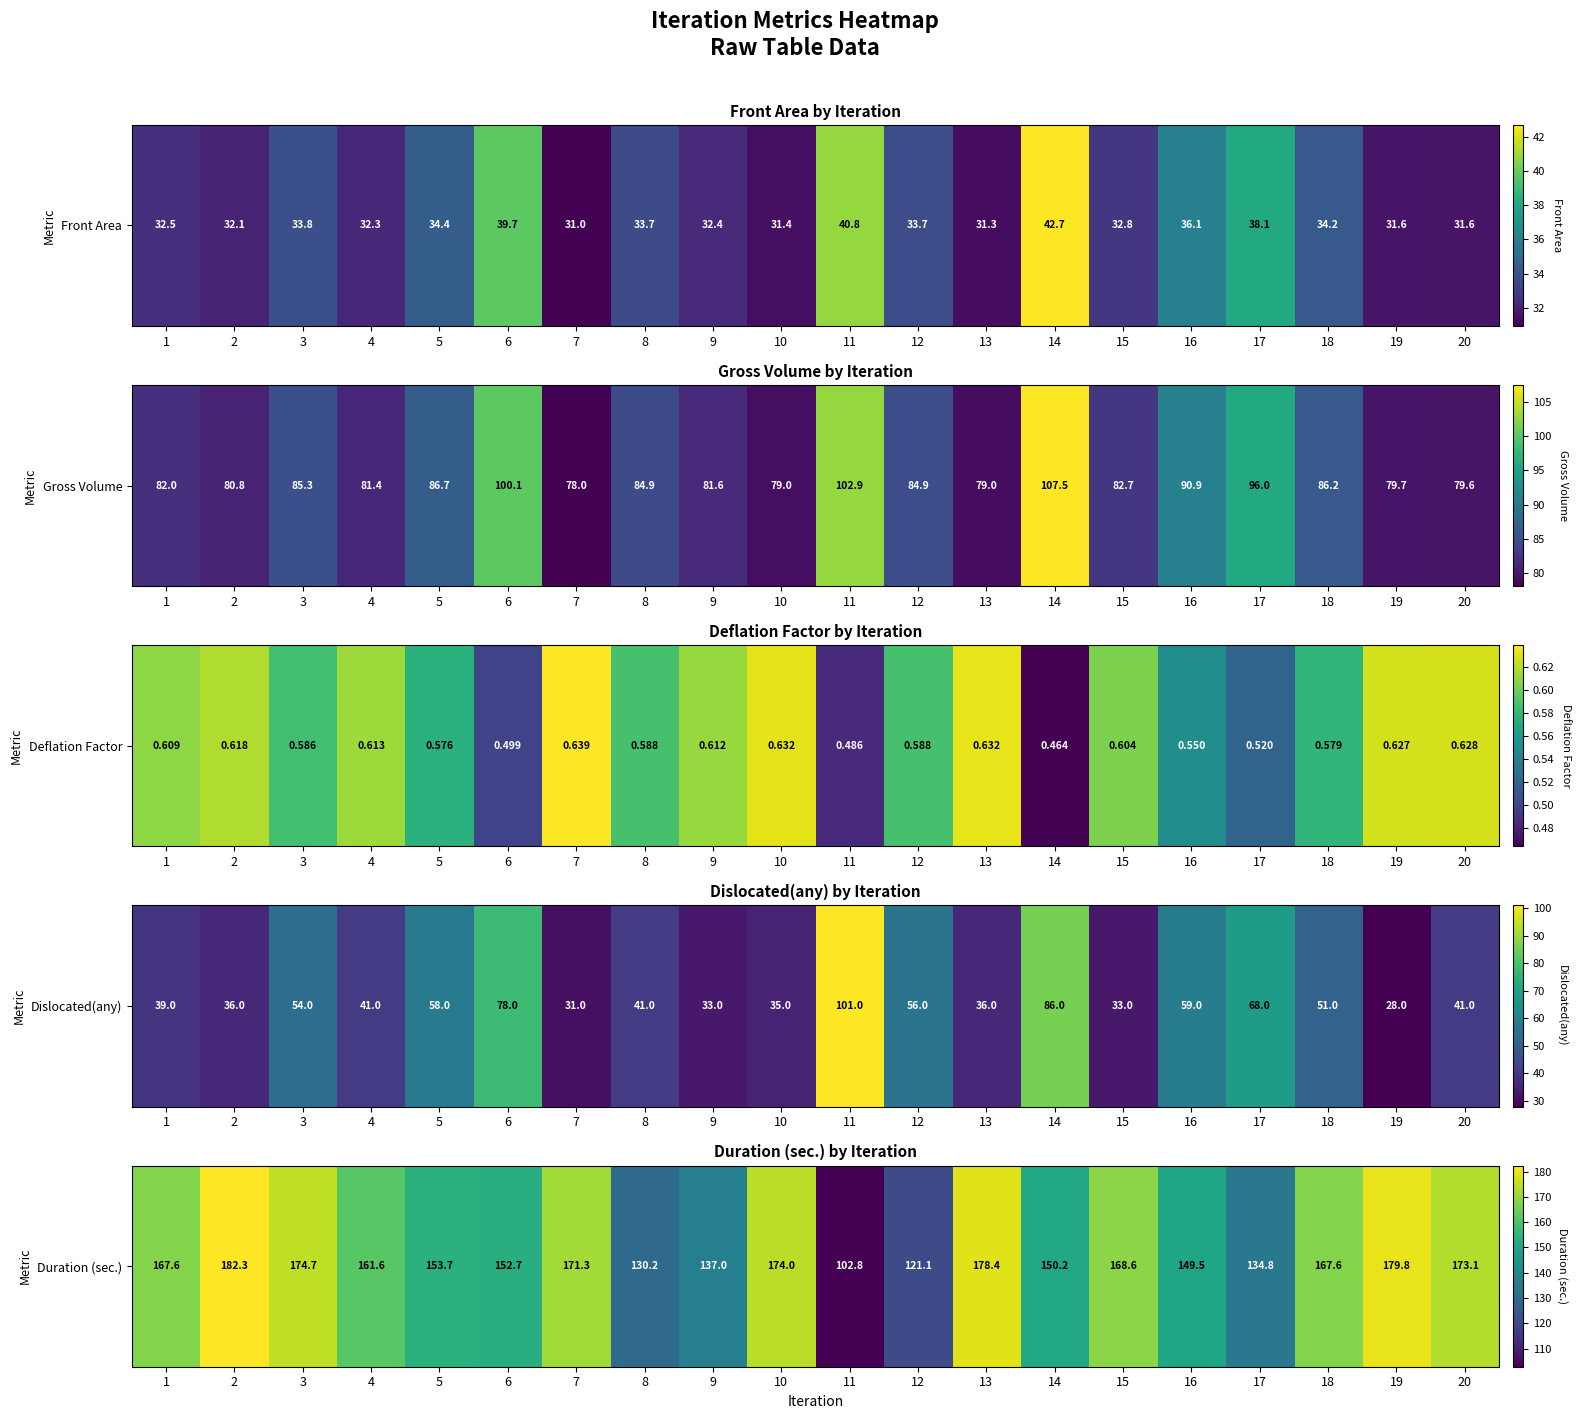

True or false: the data shows 260.5 at 5.

False